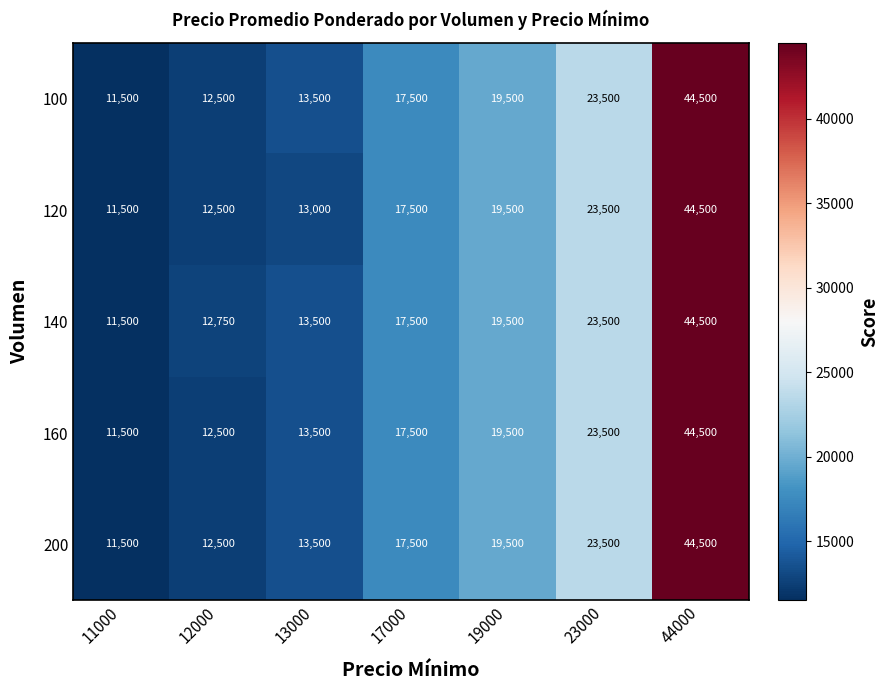

Which series changed the most between 13000 and 19000?

120